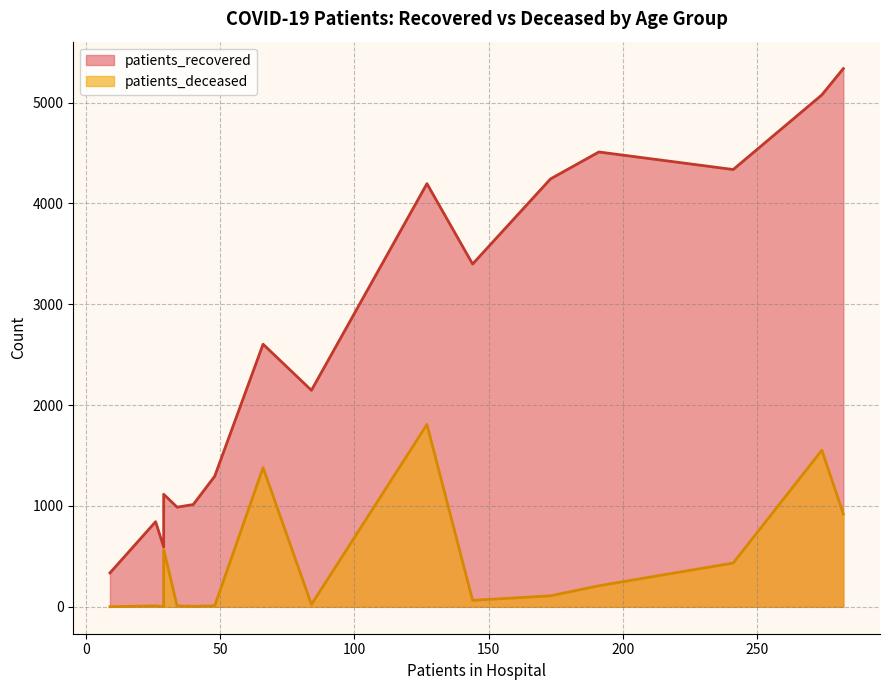

What is the label of the 1st point from the right?

>90